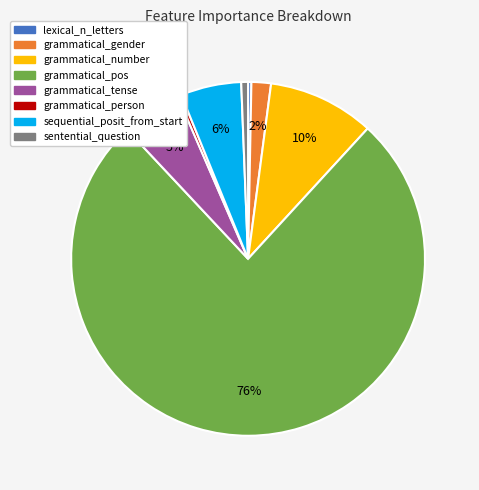

To the nearest percent, what is the combined percentage of lexical_n_letters and sequential_posit_from_start?

6%